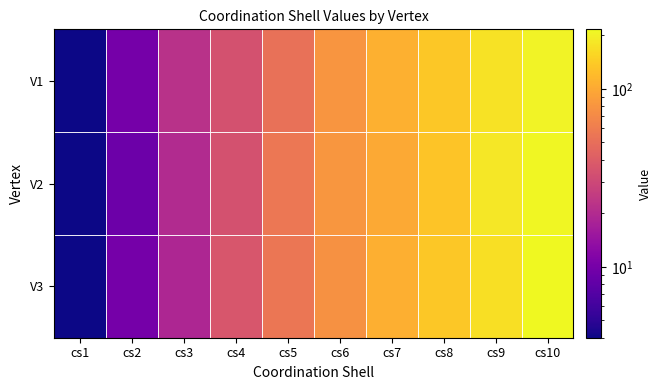

At how many categories does at least one series exceed 150?

2